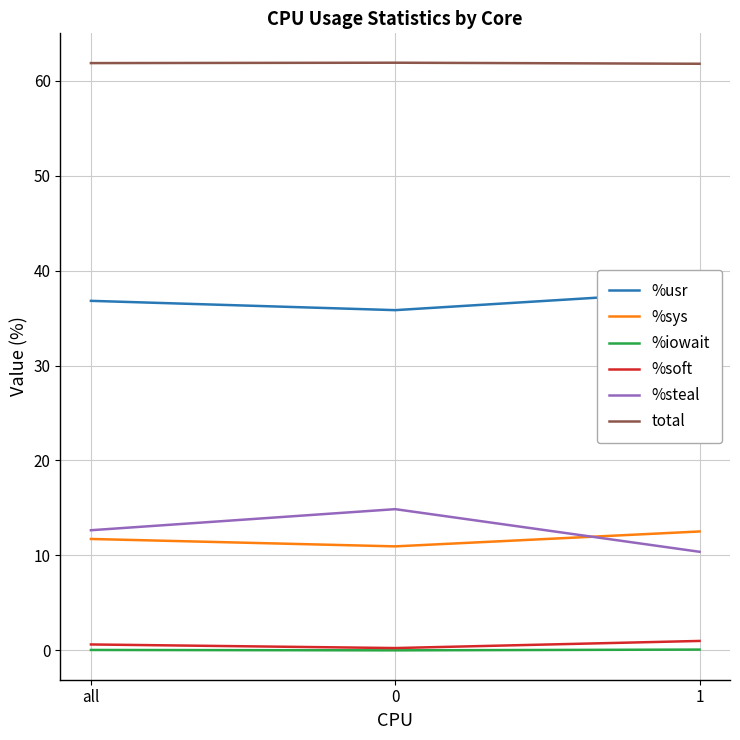

Is the value of %soft at 1 greater than the value of total at 1?

No